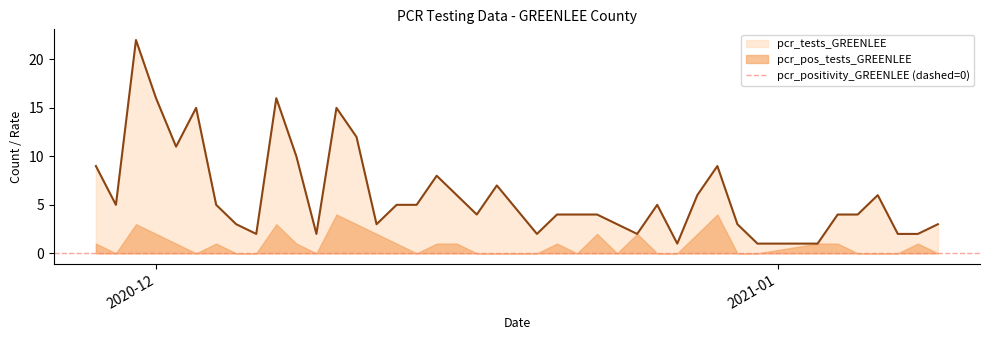

What is the average value of the pcr_pos_tests_GREENLEE series?

0.9